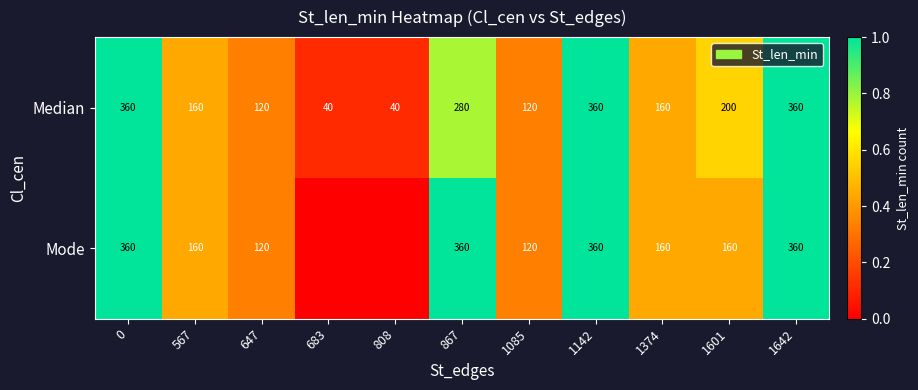

The Mode series shows 160 at 1601. True or false?

True